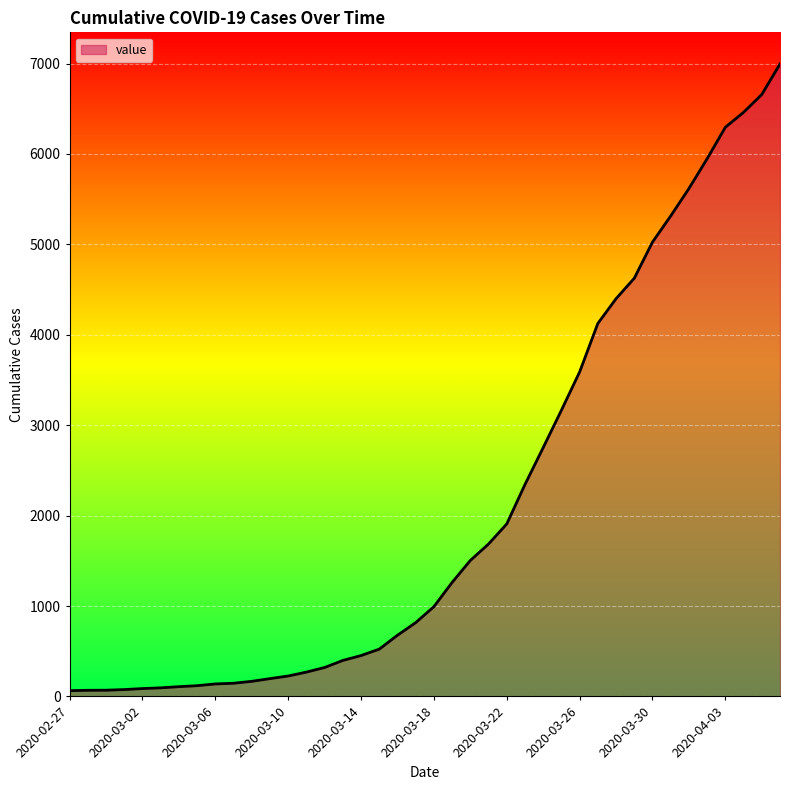

What is the difference between the maximum and minimum values?

6931